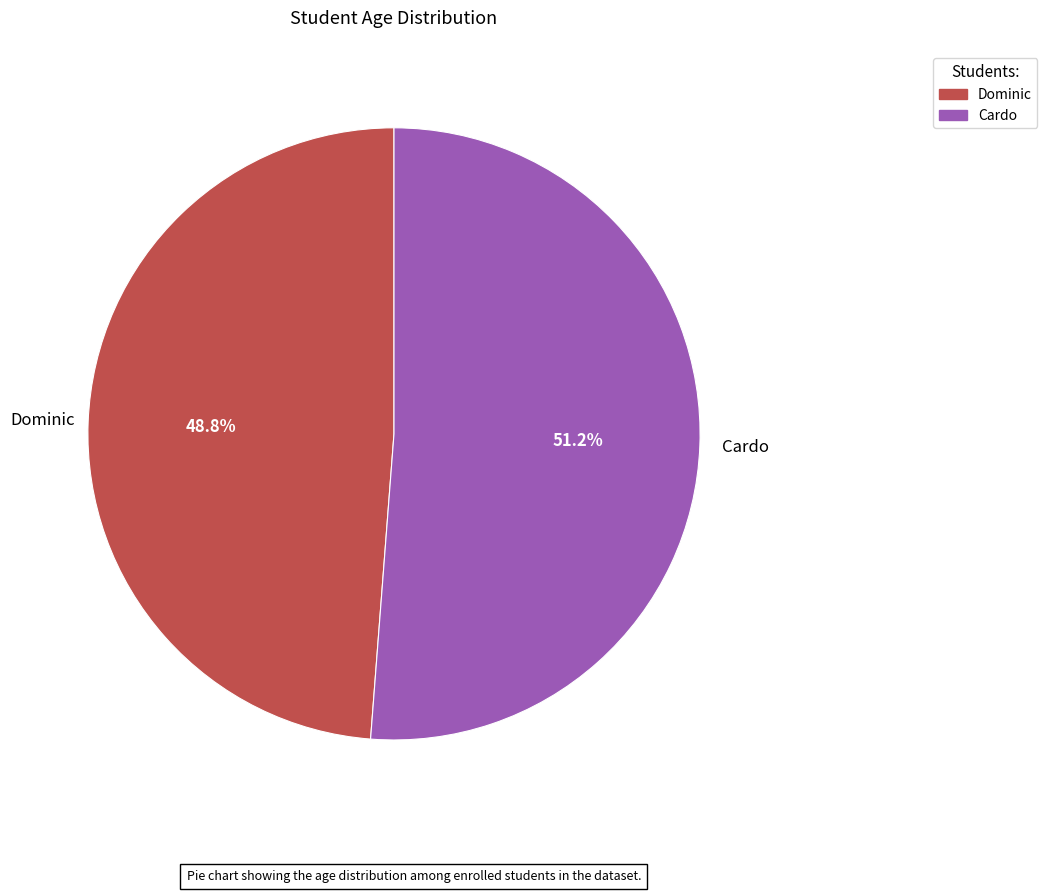

Rank the categories by value from lowest to highest.

Dominic, Cardo